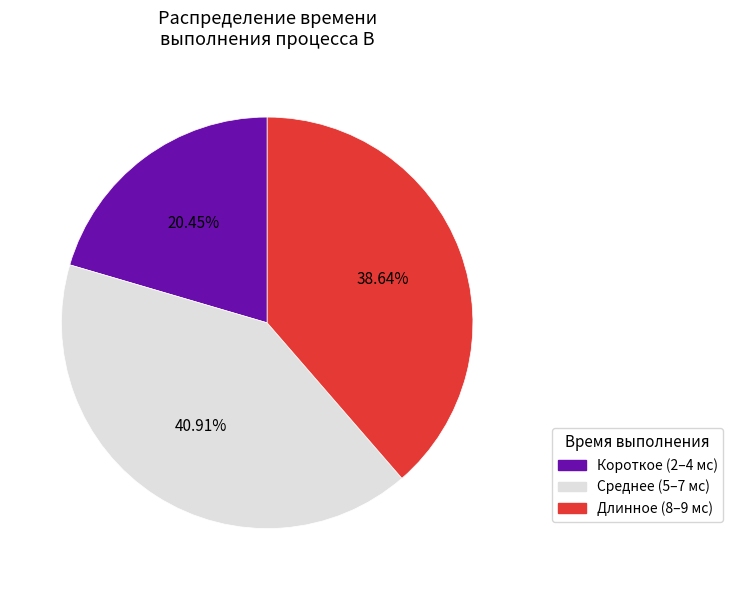

Approximately how many times larger is the value at Среднее (5–7 мс) compared to Короткое (2–4 мс)?

2.0